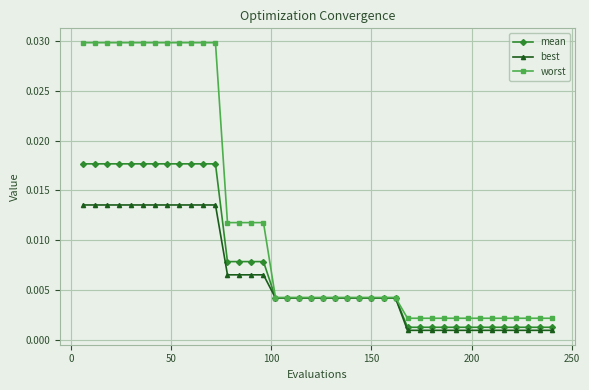

Which series has the largest total across all categories?

worst